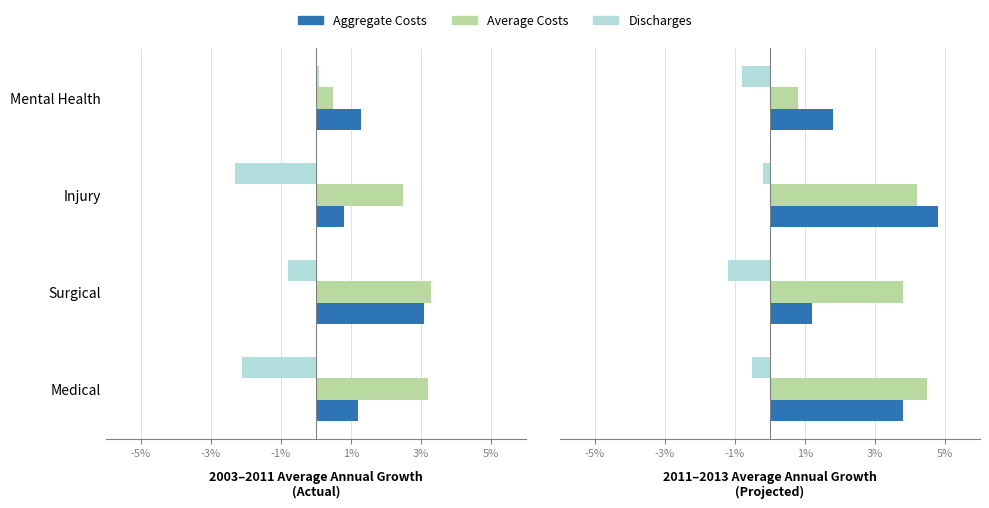

What is the greatest value displayed?

4.8